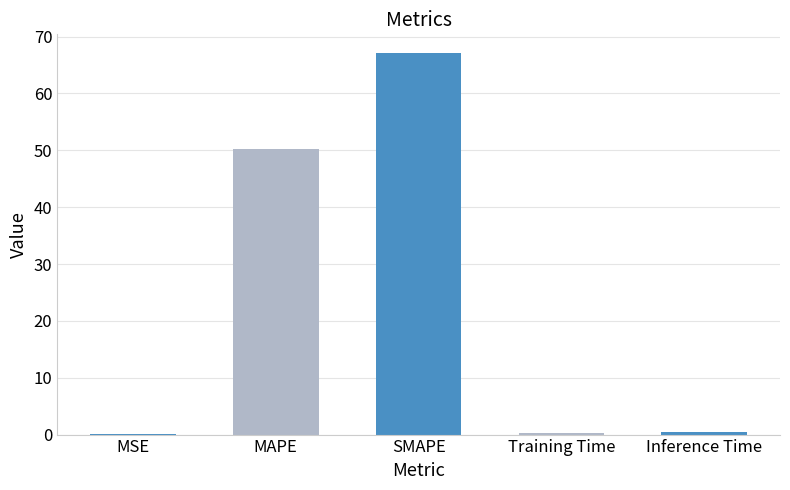

The value at Training Time is 0.3. True or false?

True